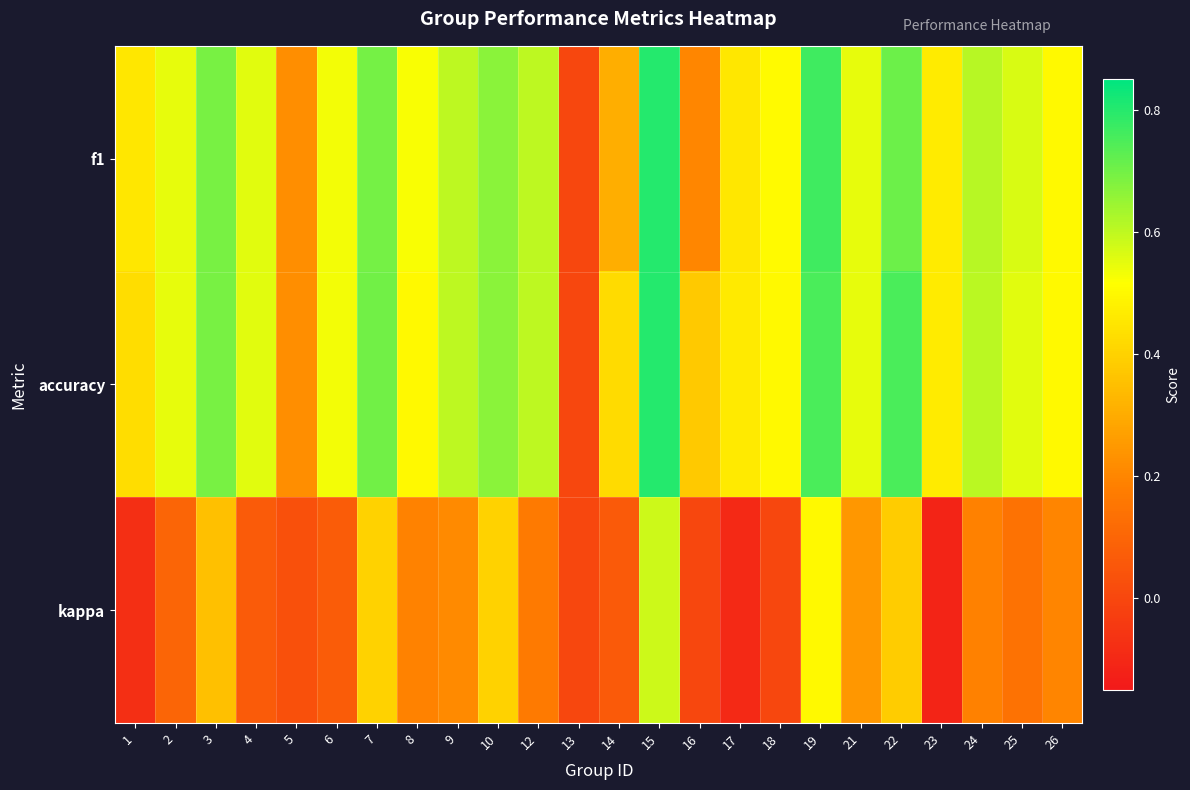

At which category does the chart reach its peak across all series?

15